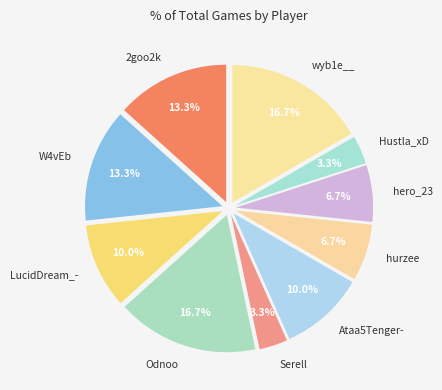

To the nearest percent, what portion does hurzee represent?

7%